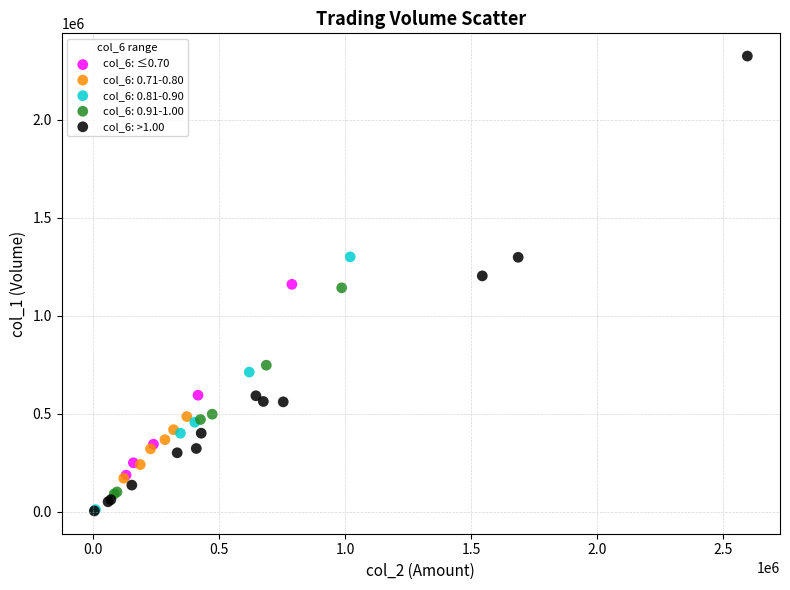

Which series has the largest Y range (max minus min)?

col_6: >1.00